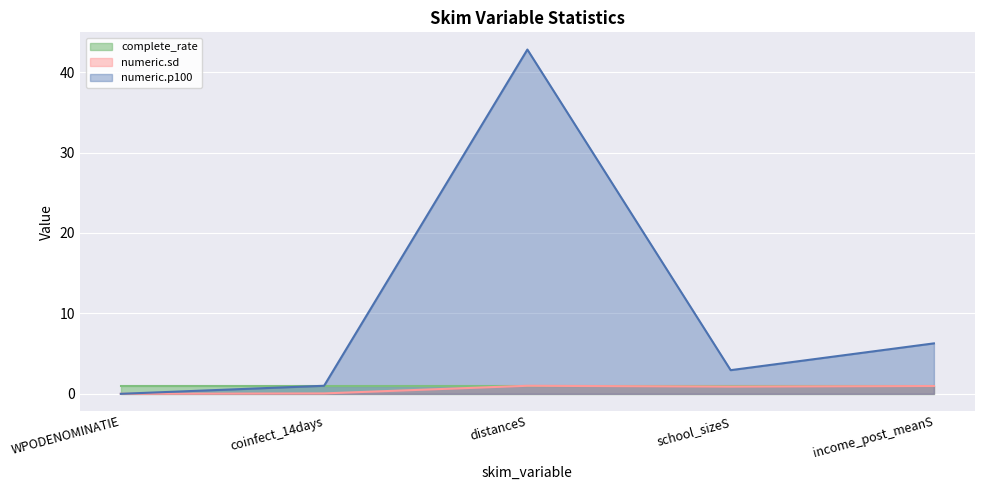

Read the numeric.sd value at distanceS.

1.0